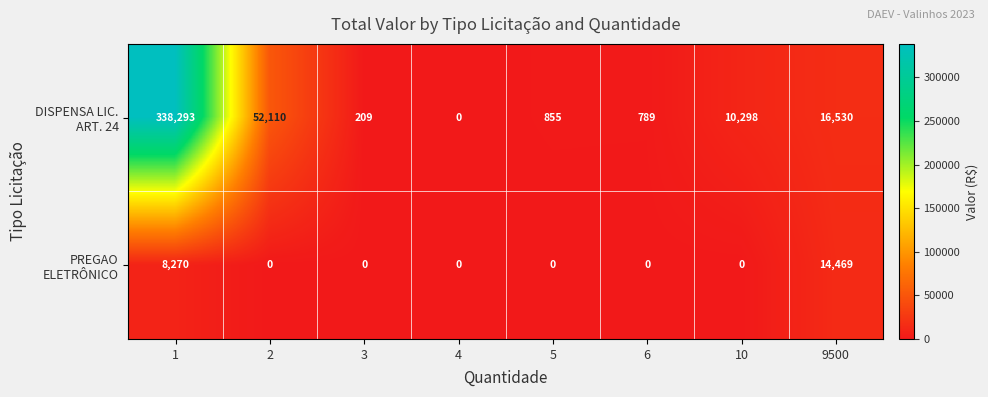

What is the greatest value displayed?

338293